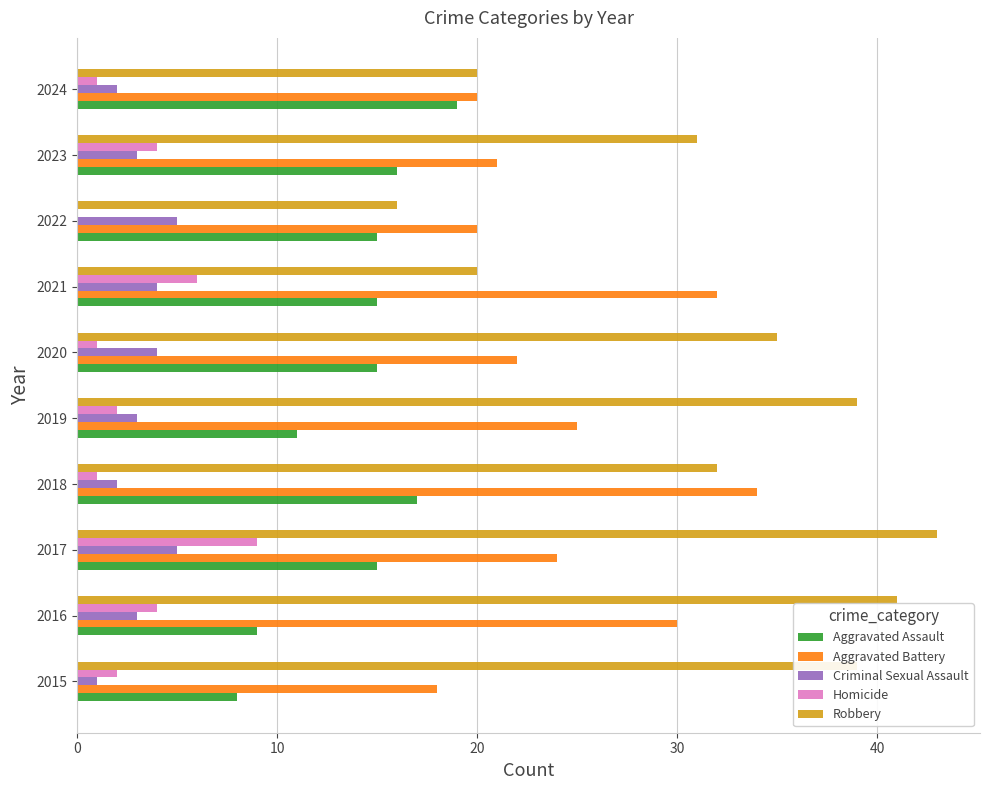

At which category is the sum across all series the highest?

2017